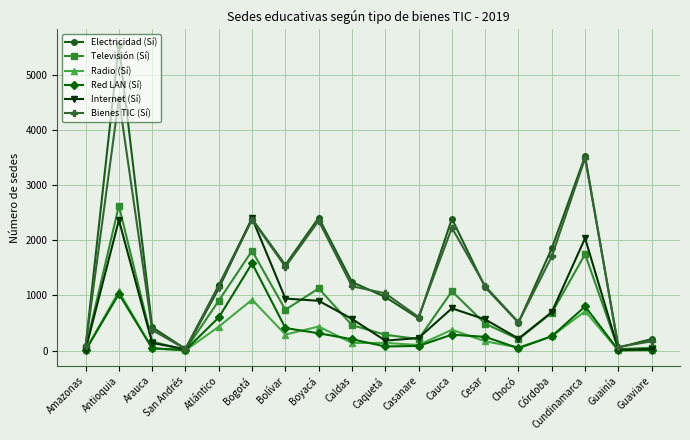

How many data points does each series have?

18